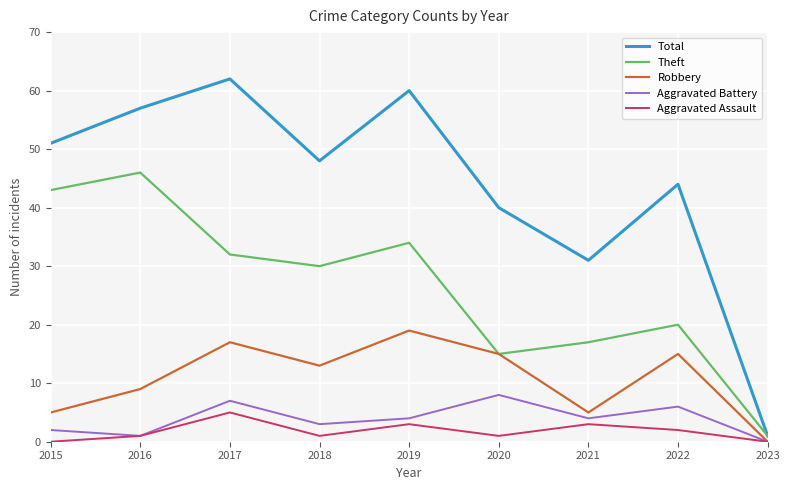

Which category has the lowest value in the Robbery series?

2023